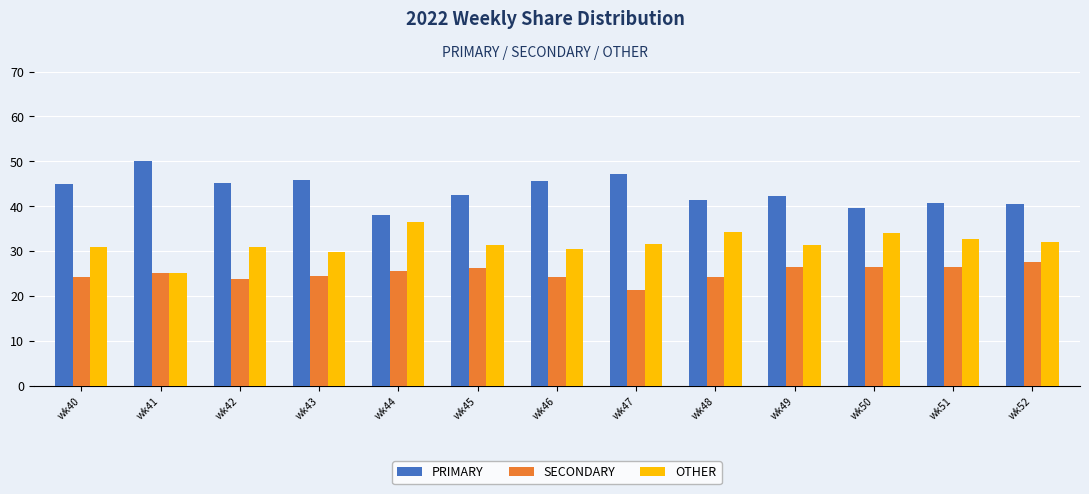

What is the total value across all series at wk48?

100.0